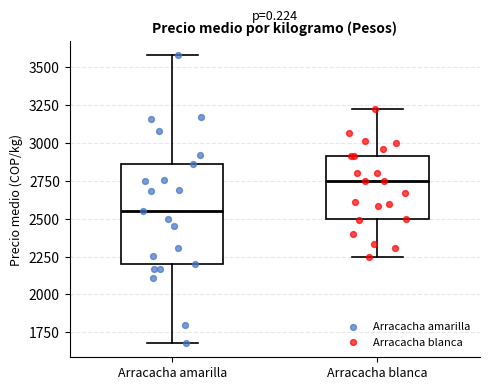

Which box is the tallest, from its lower edge to its upper edge?

Arracacha amarilla